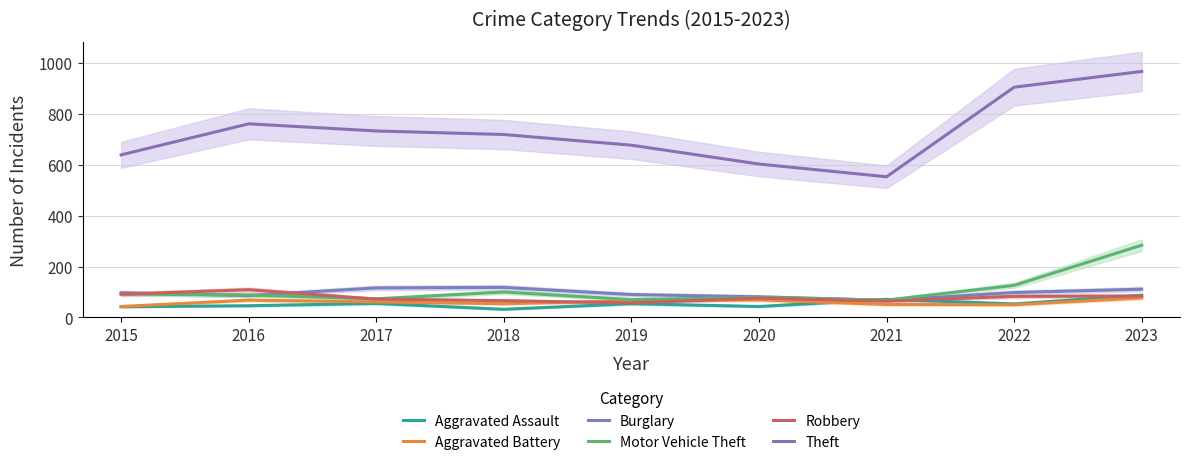

Reading left to right, list all the values displayed in this chart.

Aggravated Assault: 2015=42	2016=46	2017=55	2018=32	2019=54	2020=43	2021=71	2022=53	2023=87
Aggravated Battery: 2015=43	2016=68	2017=61	2018=54	2019=65	2020=69	2021=51	2022=50	2023=77
Burglary: 2015=97	2016=86	2017=116	2018=118	2019=90	2020=81	2021=67	2022=98	2023=111
Motor Vehicle Theft: 2015=92	2016=88	2017=73	2018=100	2019=70	2020=79	2021=68	2022=126	2023=284
Robbery: 2015=91	2016=109	2017=72	2018=66	2019=57	2020=76	2021=64	2022=83	2023=84
Theft: 2015=639	2016=761	2017=733	2018=719	2019=677	2020=603	2021=553	2022=905	2023=967